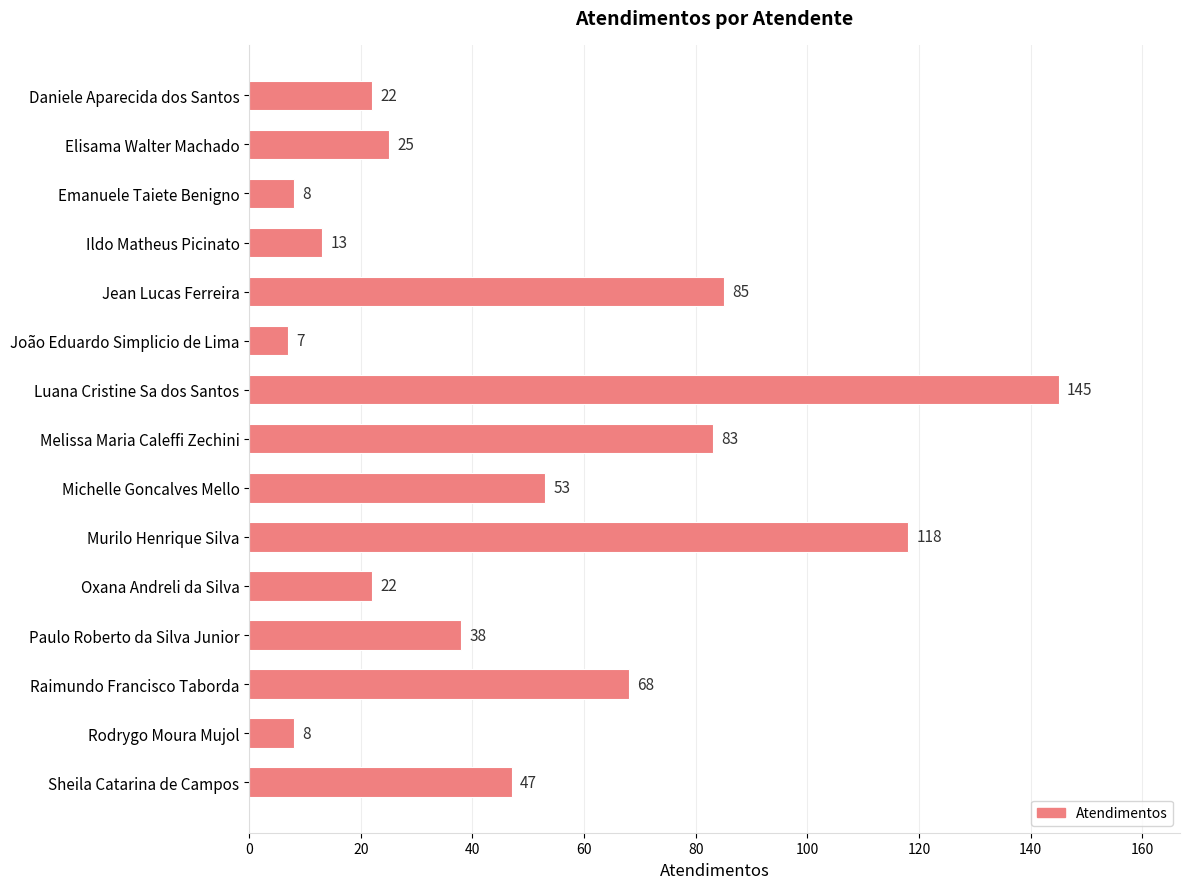

The value at Oxana Andreli da Silva is 22. True or false?

True